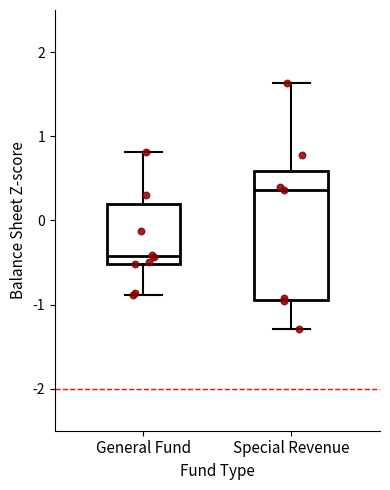

Which box's median line is the highest?

Special Revenue